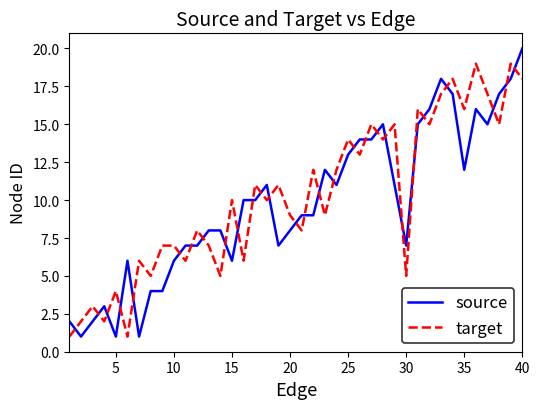

What is the maximum value for source?

20